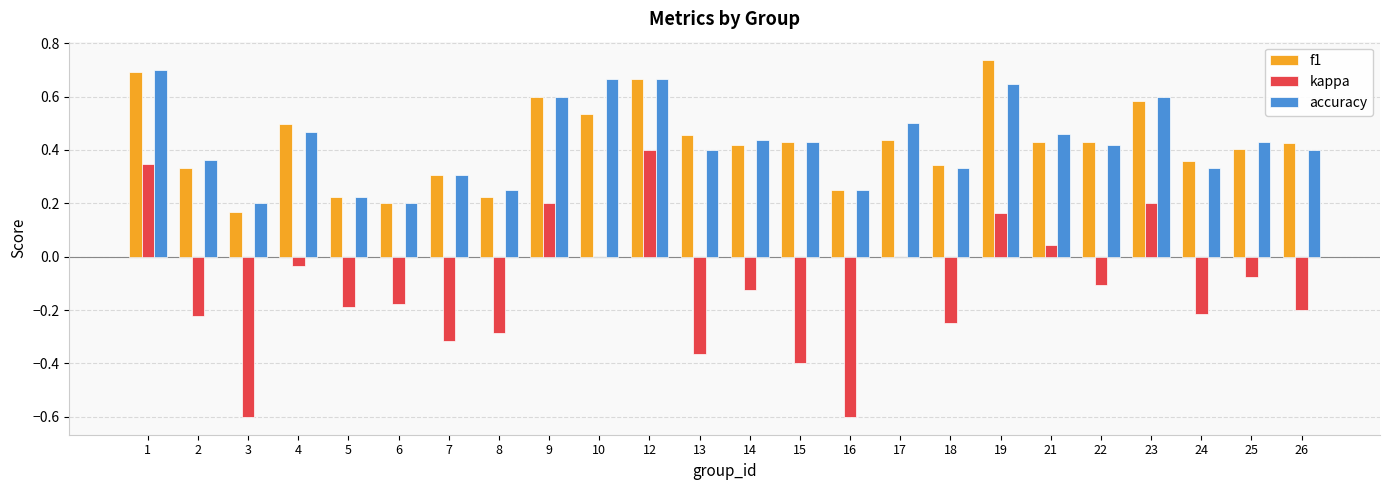

At which label is f1 closest to 0?

3